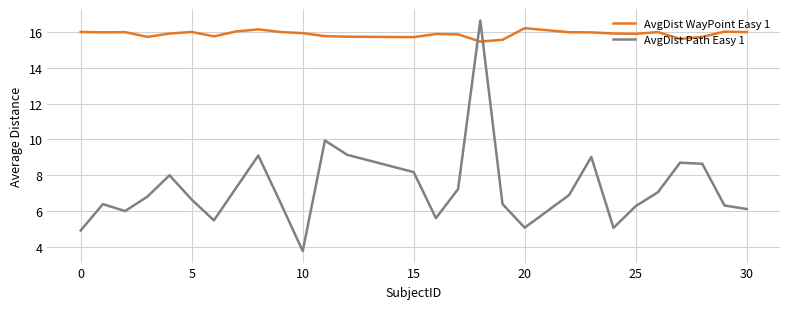

True or false: AvgDist Path Easy 1 and AvgDist WayPoint Easy 1 intersect in this chart.

True